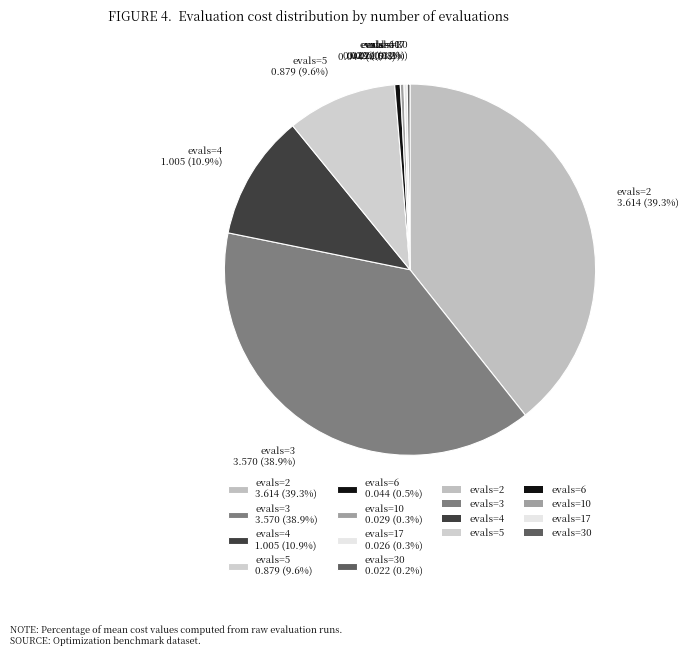

Between evals=5 0.879 (9.6%) and evals=17 0.026 (0.3%), which is larger?

evals=5 0.879 (9.6%)